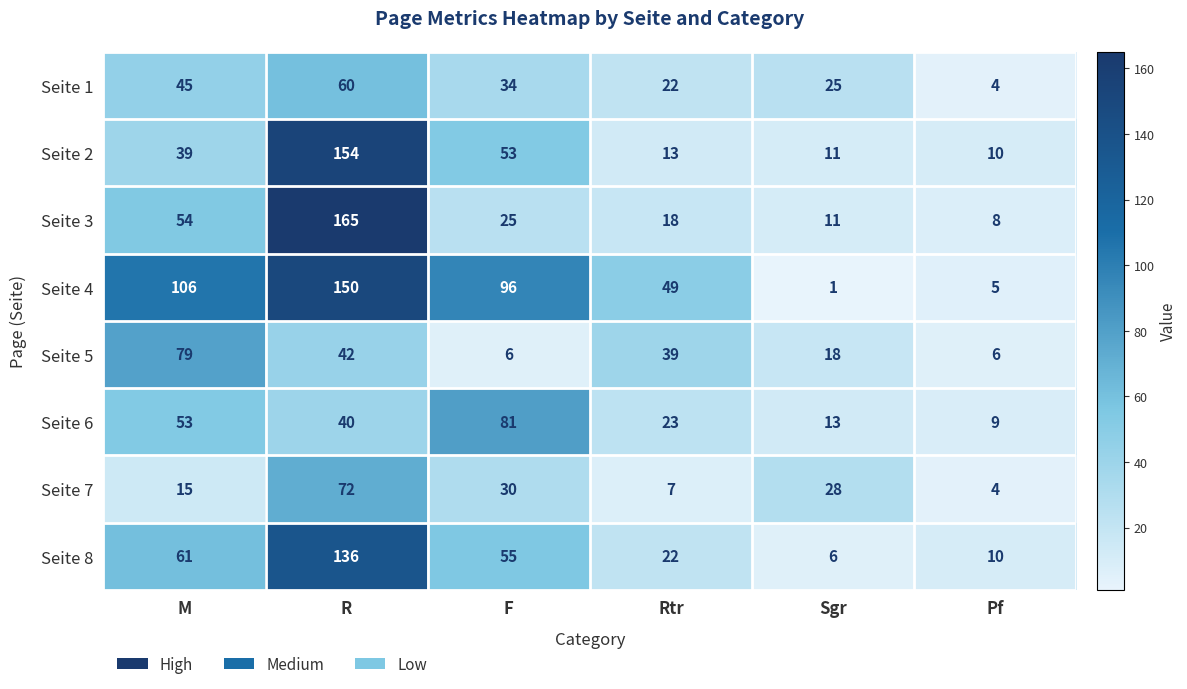

The value of Seite 5 at Rtr is 39. True or false?

True